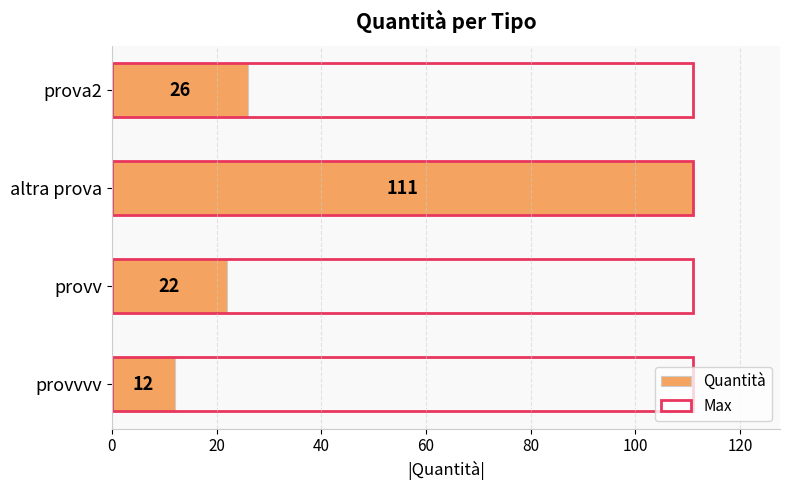

Is the value of Max at 60 greater than the value of Quantità at 0?

No